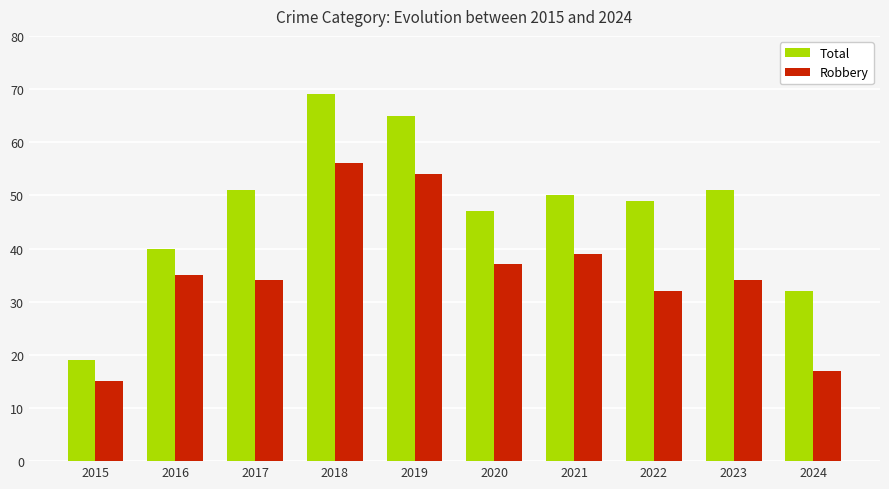

What is the approximate value of Total at 2021?

50